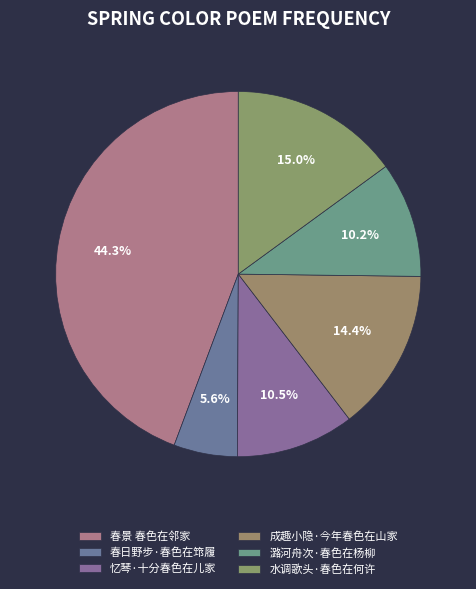

Approximately how many times larger is the value at 水调歌头·春色在何许 compared to 潞河舟次·春色在杨柳?

1.5